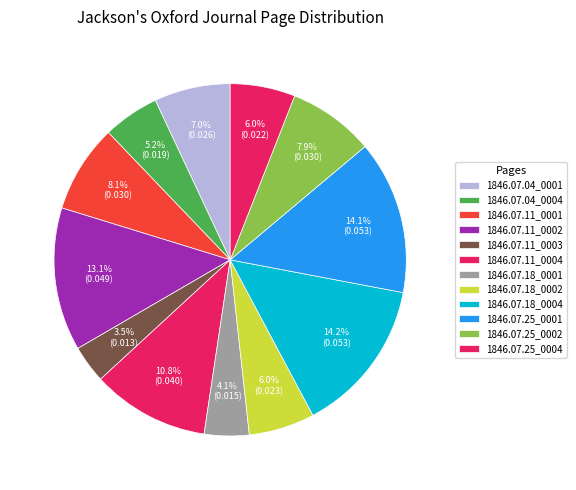

Which category has the biggest portion of the pie?

1846.07.18_0004